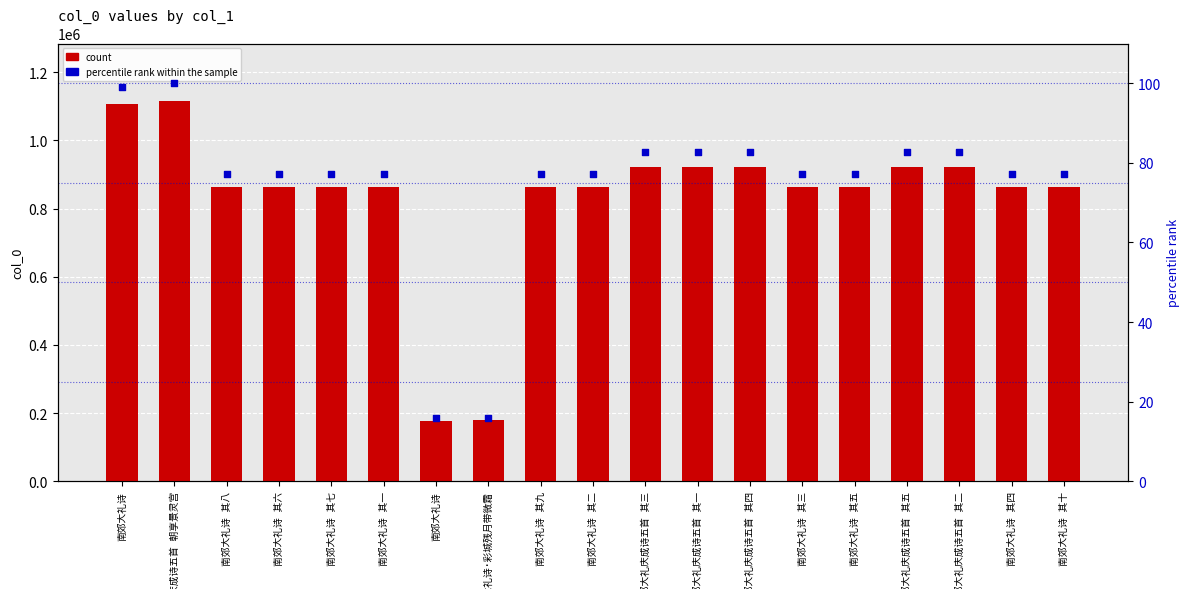

Is the value of percentile rank within the sample at 南郊大礼诗 其九 greater than the value of count at 南郊大礼诗 其七?

No